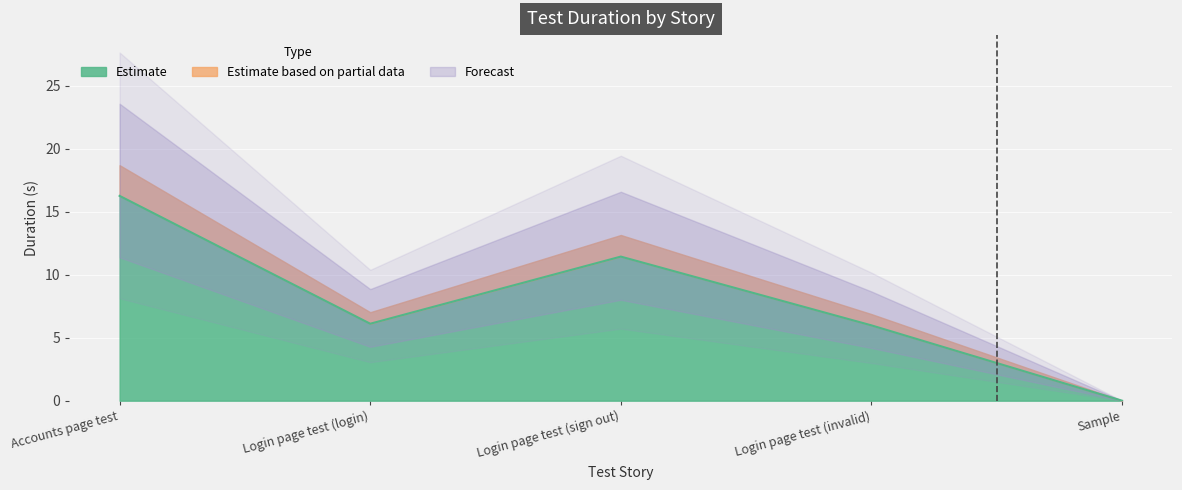

How many values are below 6?

2